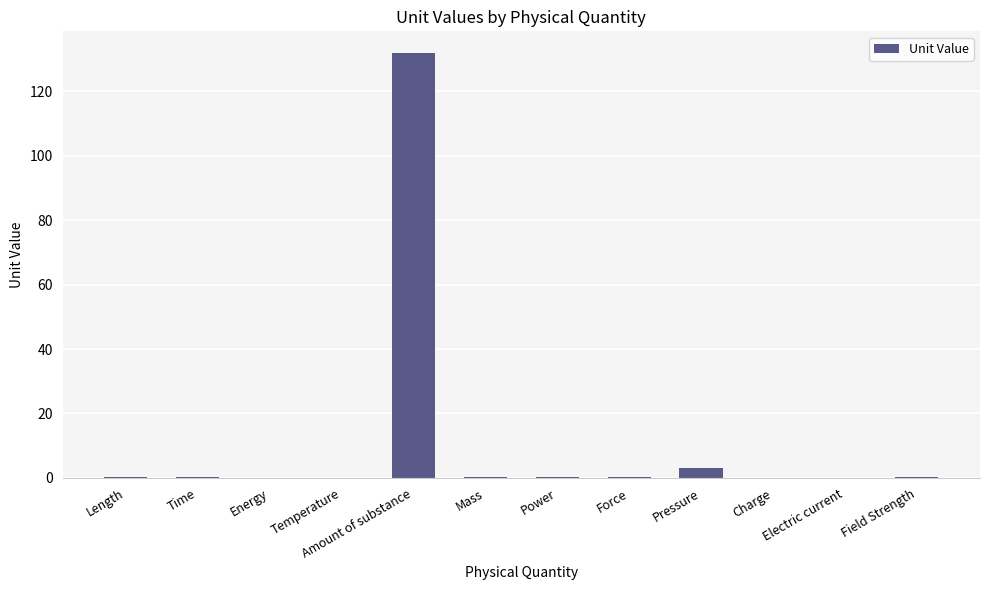

What is the sum of all values?

136.8